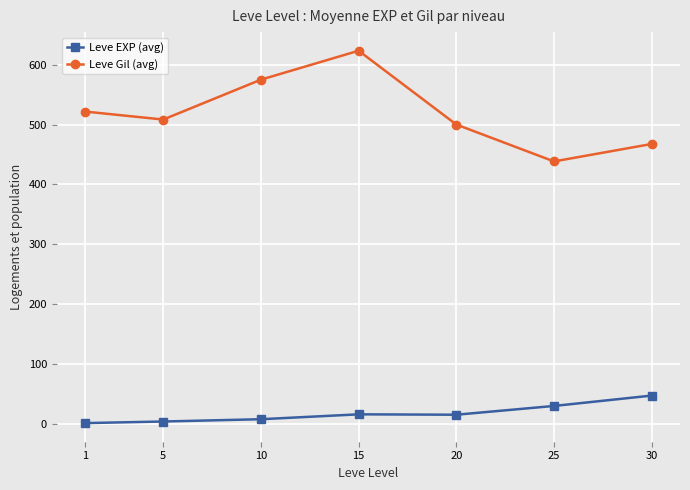

The value of Leve EXP (avg) at 25 is 29.7. True or false?

True